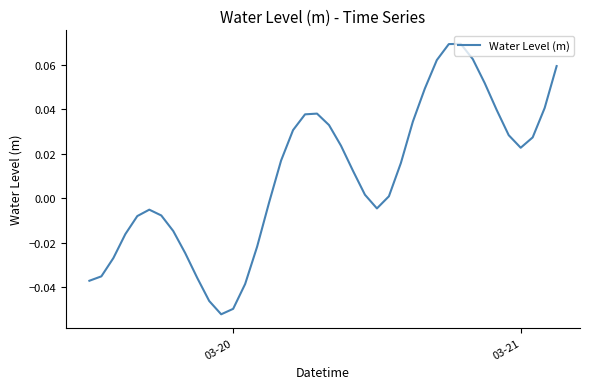

Does the chart have visible grid lines?

No